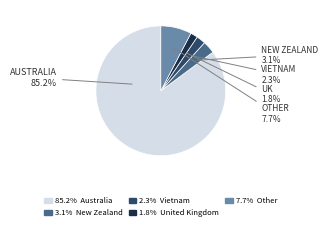

Does any single category account for the majority?

Yes